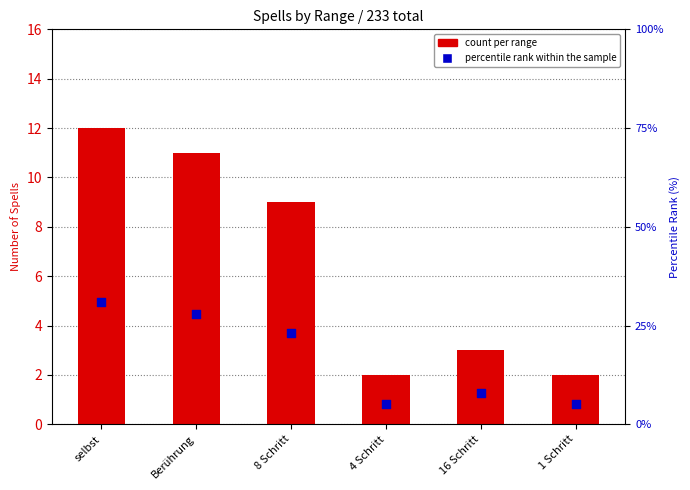

Which series has the largest total across all categories?

percentile rank within the sample